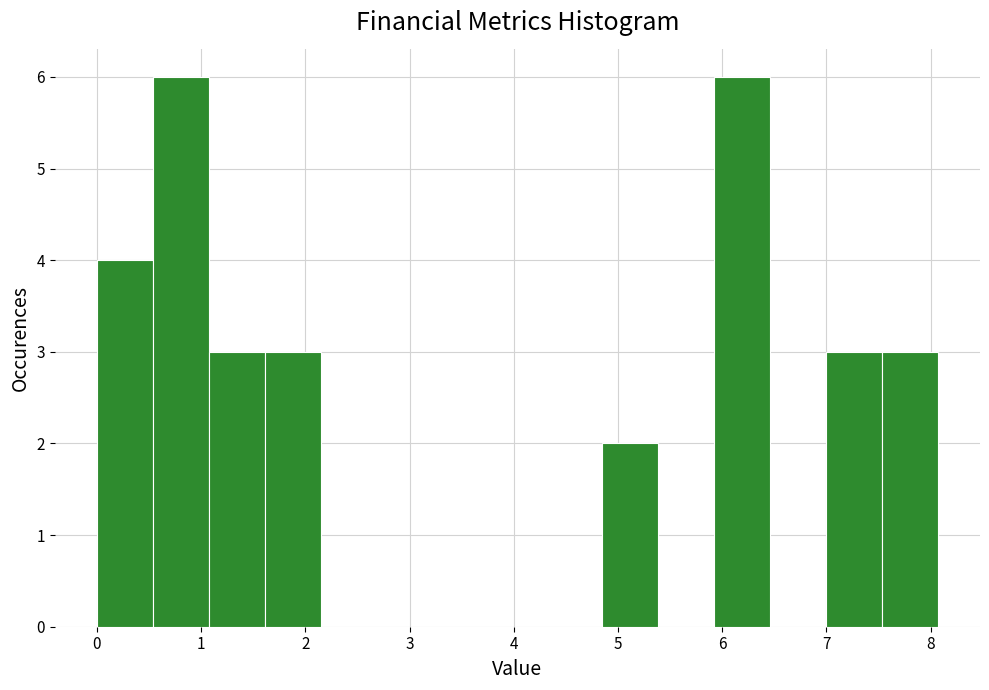

Reading left to right, list every bar in this chart as the range it spans on the x-axis followed by its height. Neither the bar edges nor the heights are printed on the chart, so give them approximately, as read against the axes.

0.0 to 0.5: 4
0.5 to 1.1: 6
1.1 to 1.6: 3
1.6 to 2.2: 3
2.2 to 2.7: 0
2.7 to 3.2: 0
3.2 to 3.8: 0
3.8 to 4.3: 0
4.3 to 4.8: 0
4.8 to 5.4: 2
5.4 to 5.9: 0
5.9 to 6.5: 6
6.5 to 7.0: 0
7.0 to 7.5: 3
7.5 to 8.1: 3